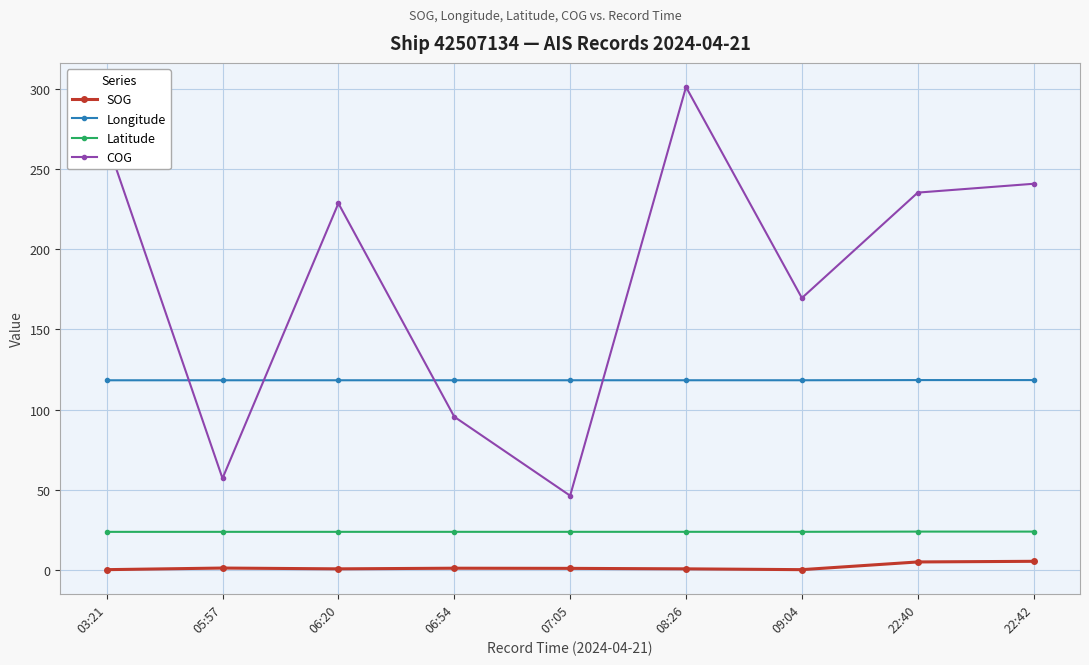

Is it true that COG equals 64.0 at 22:42?

False